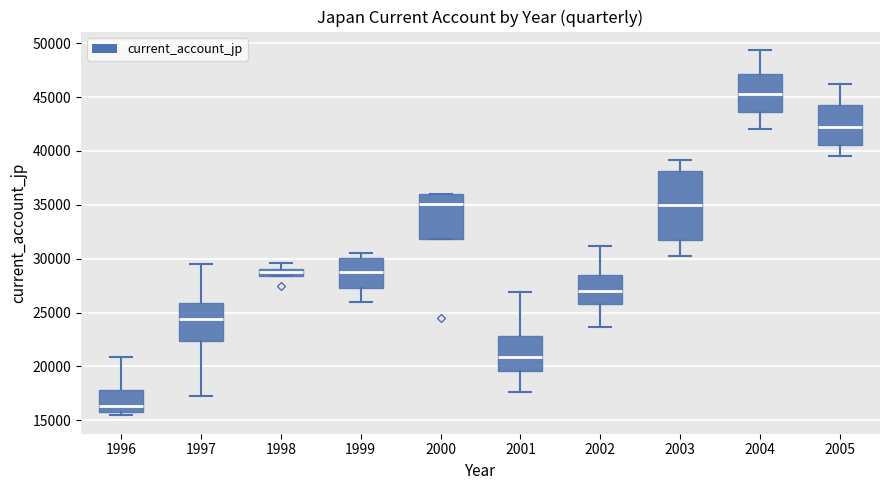

Which box's median line is the lowest?

1996